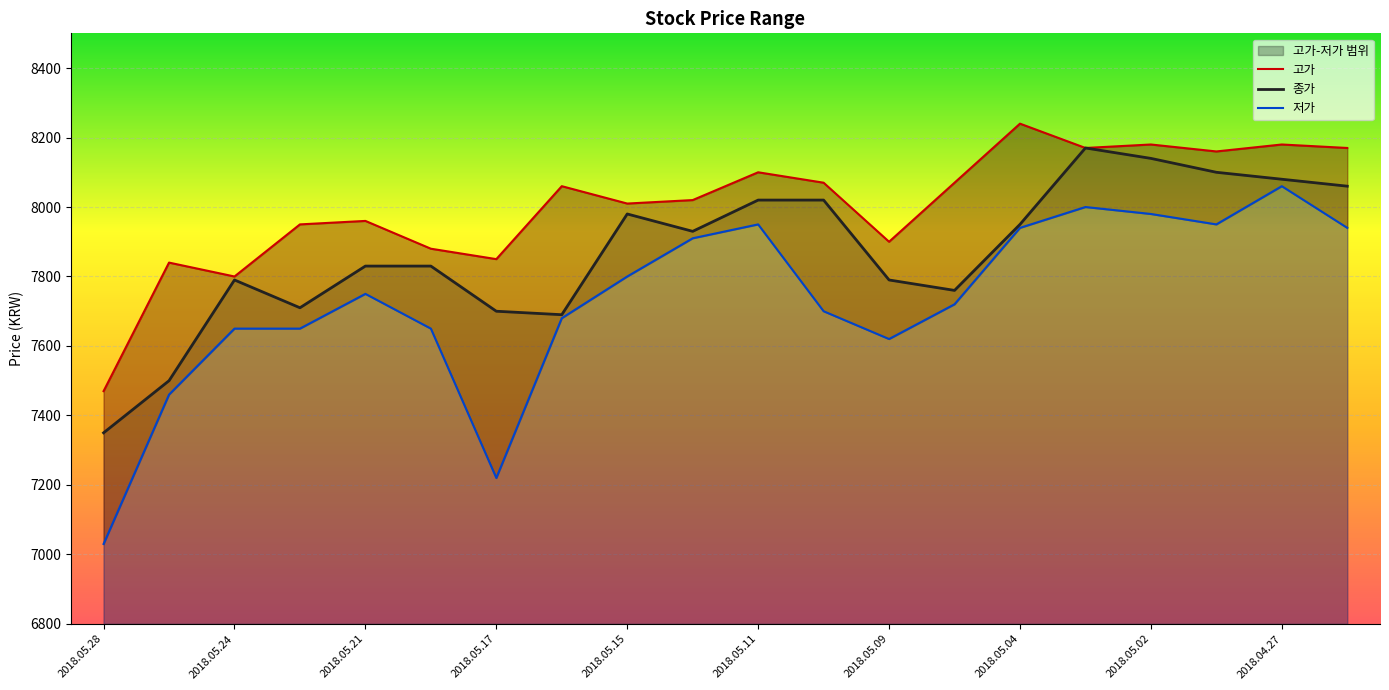

Rank the series by their maximum value, from lowest to highest.

저가, 종가, 고가